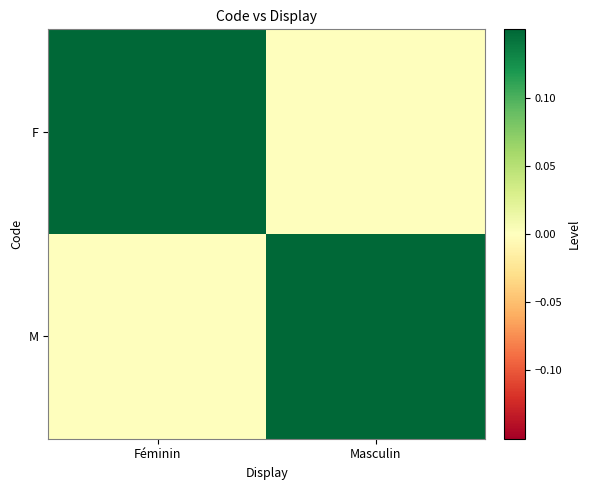

Which series has the largest total across all categories?

F